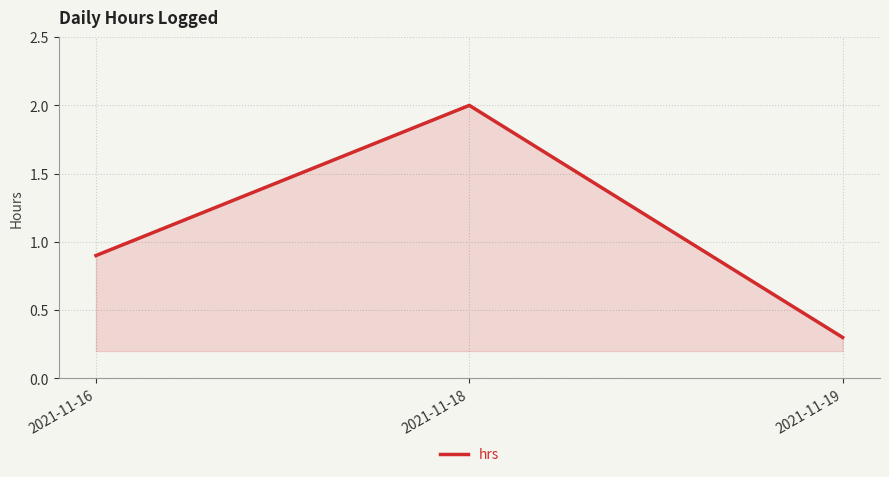

How many distinct data groups are displayed?

1